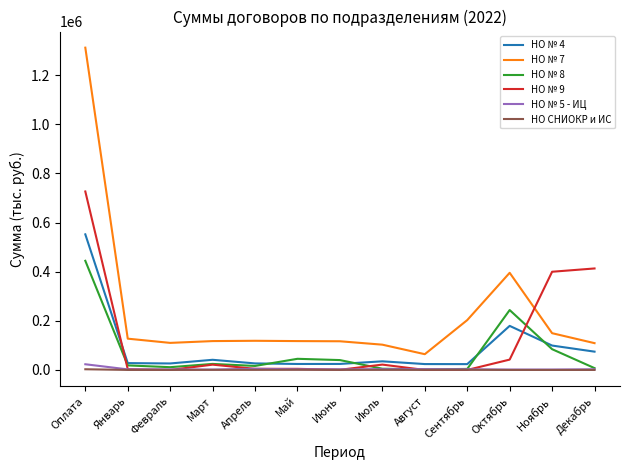

What is the maximum value shown in the chart?

1311642.1